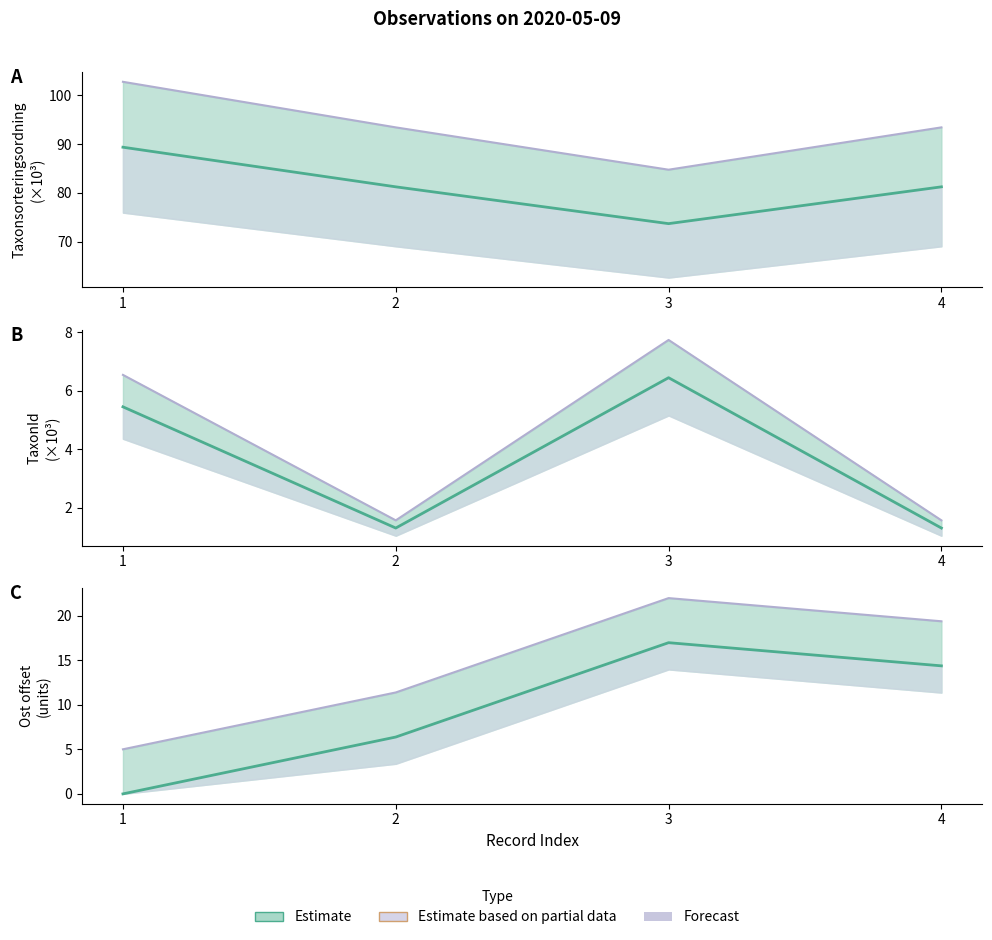

Is this an area chart (filled region under the line)?

No